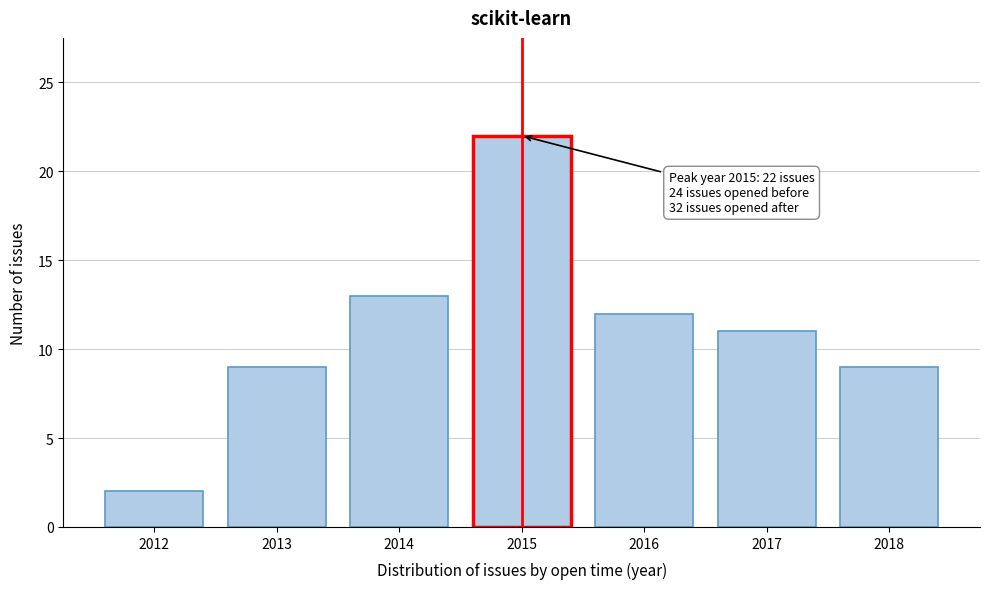

Reading left to right, transcribe all the data shown in this chart.

2	9	13	22	12	11	9